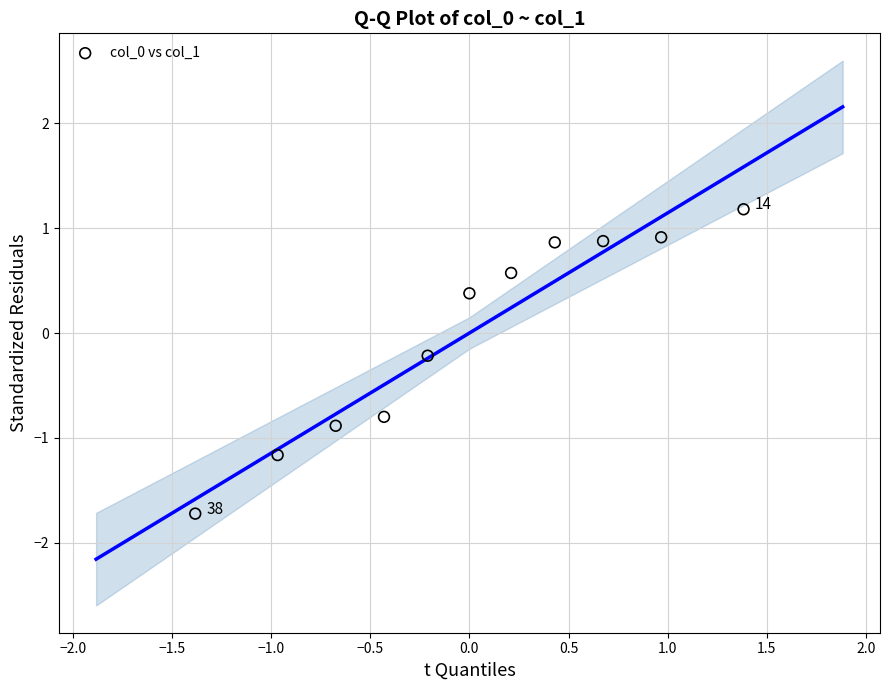

What is the range of Y values (max minus min)?

2.9